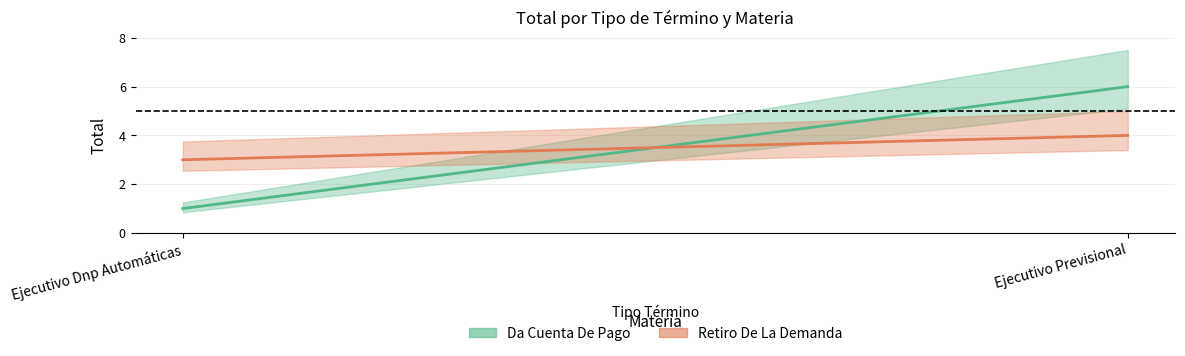

Is it true that Retiro De La Demanda equals 2 at Ejecutivo Dnp Automáticas?

False